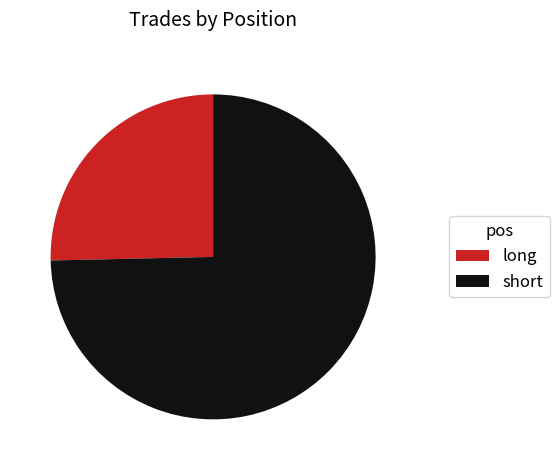

Do long and short together represent more than half of the pie?

Yes